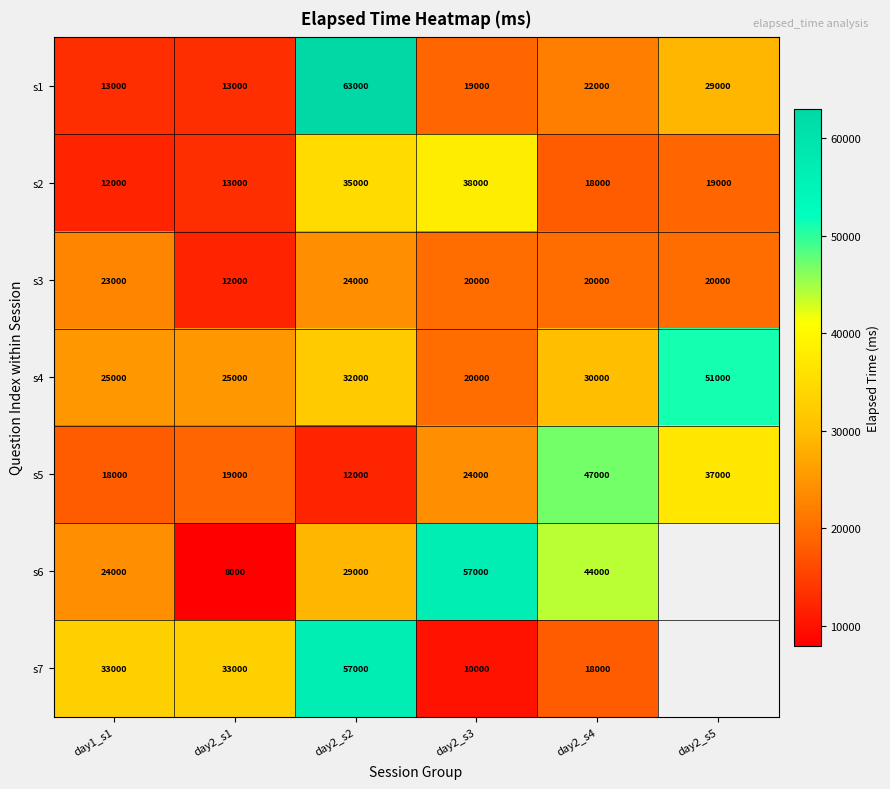

What is the spread (max minus min) of values at day2_s2?

51000